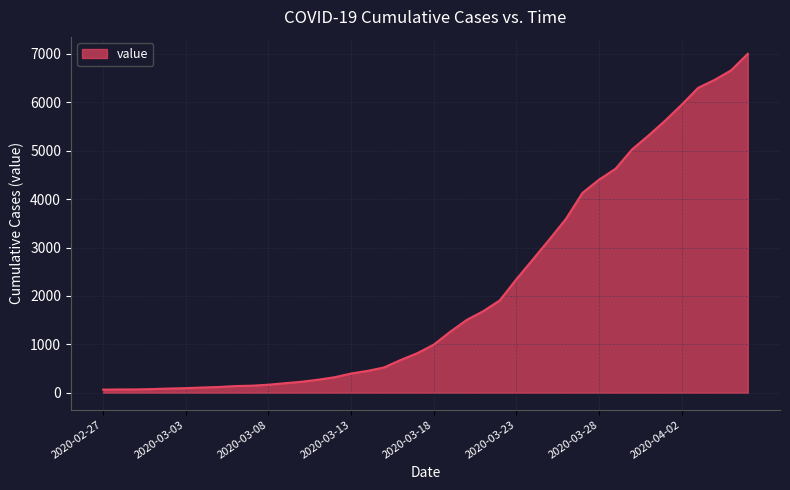

What is the maximum value shown in the chart?

7003